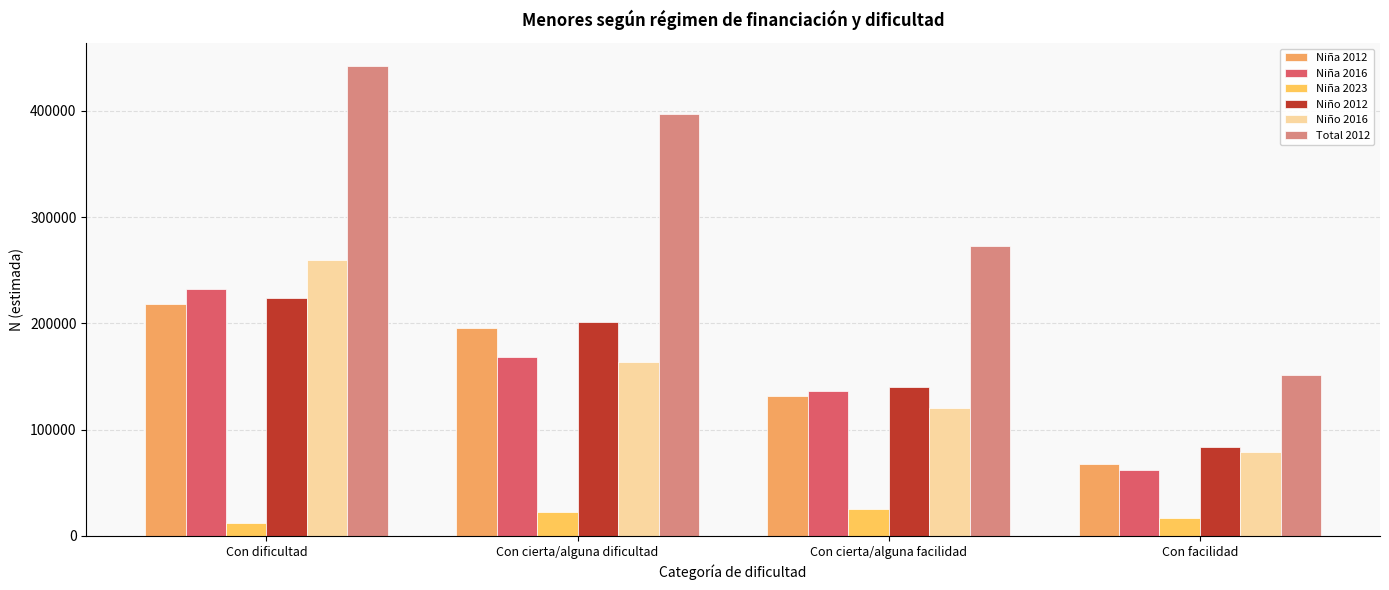

What is the label of the 3rd bar from the left?

Con cierta/alguna facilidad